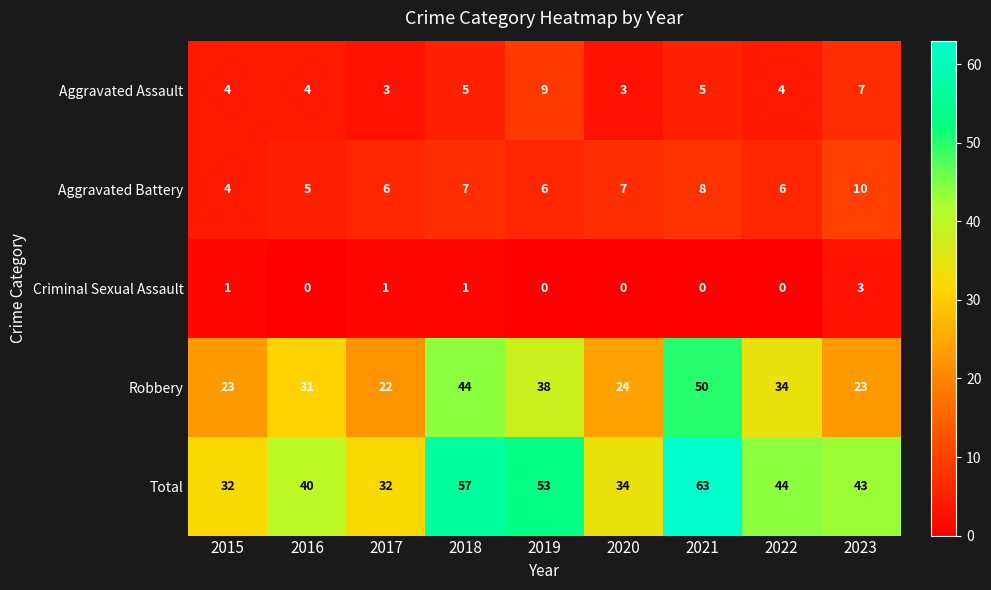

The value of Total at 2019 is 53. True or false?

True